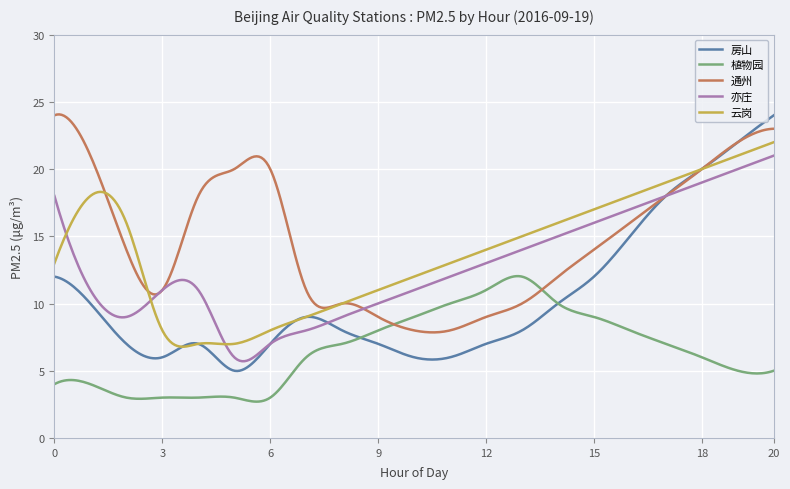

What is the greatest value displayed?

24.1